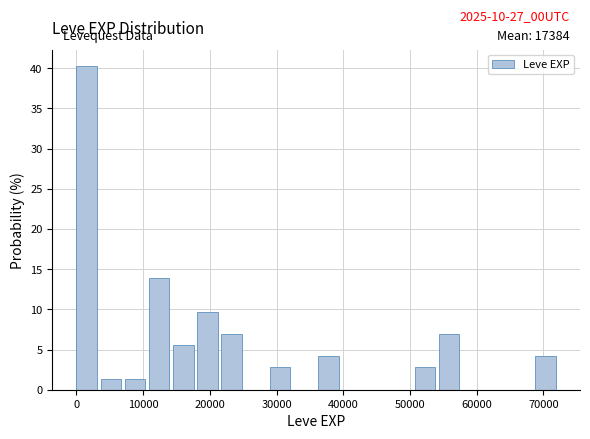

Read against the x-axis, roughly where is the centre of the tallest bar?

2000